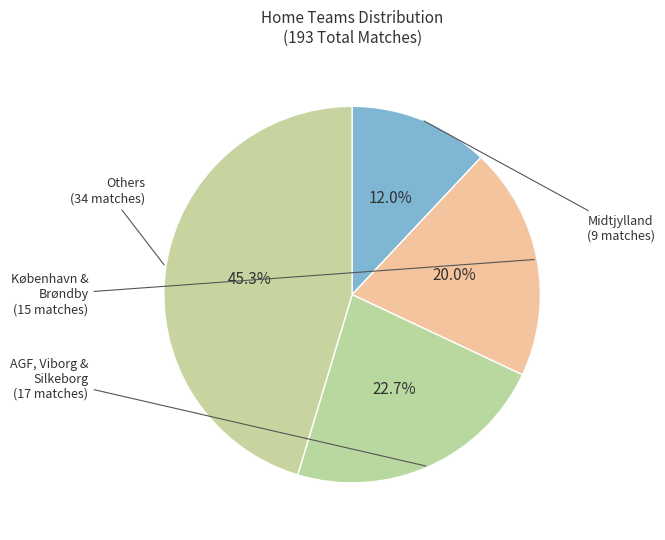

How many slices are in this pie chart?

4